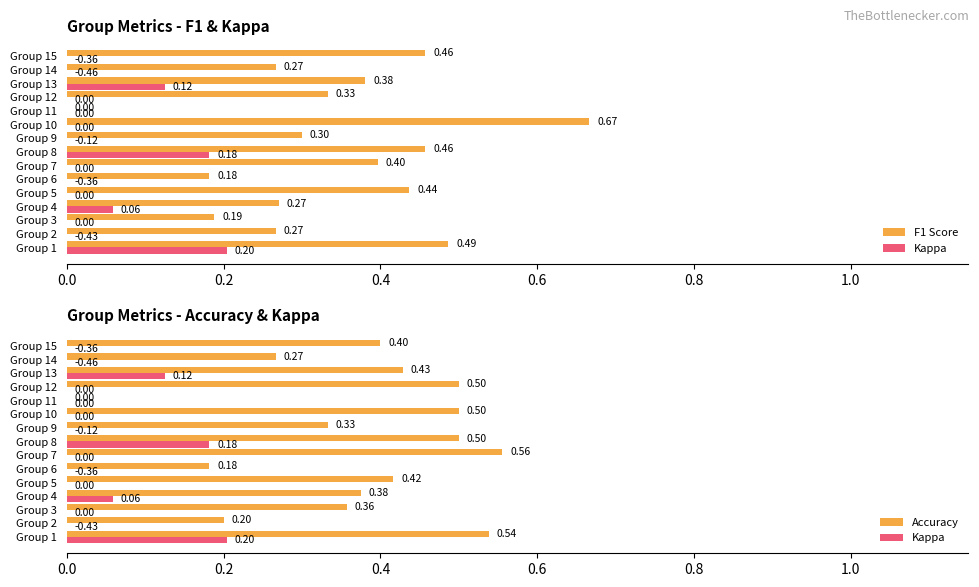

The value of Kappa at Group 1 is 0.2. True or false?

True